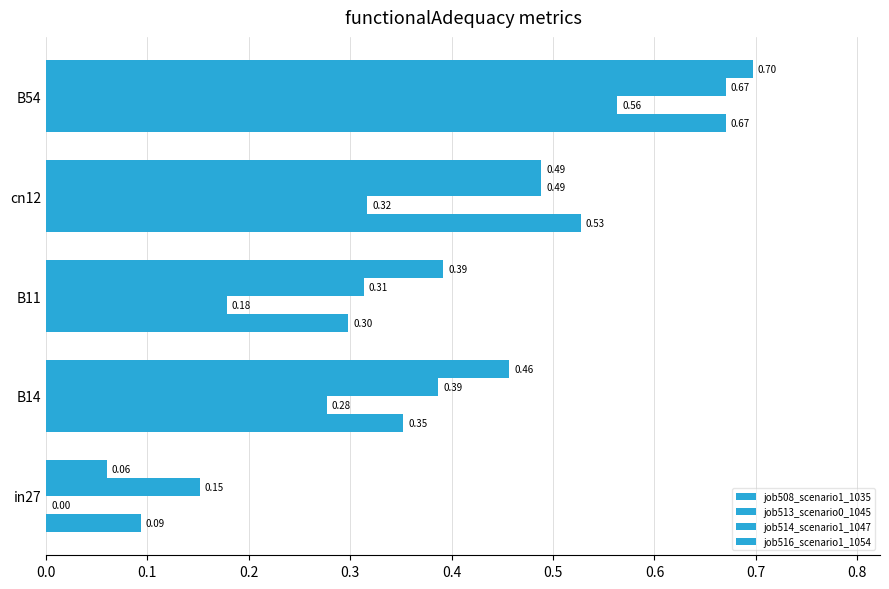

What is the average value of the job514_scenario1_1047 series?

0.4